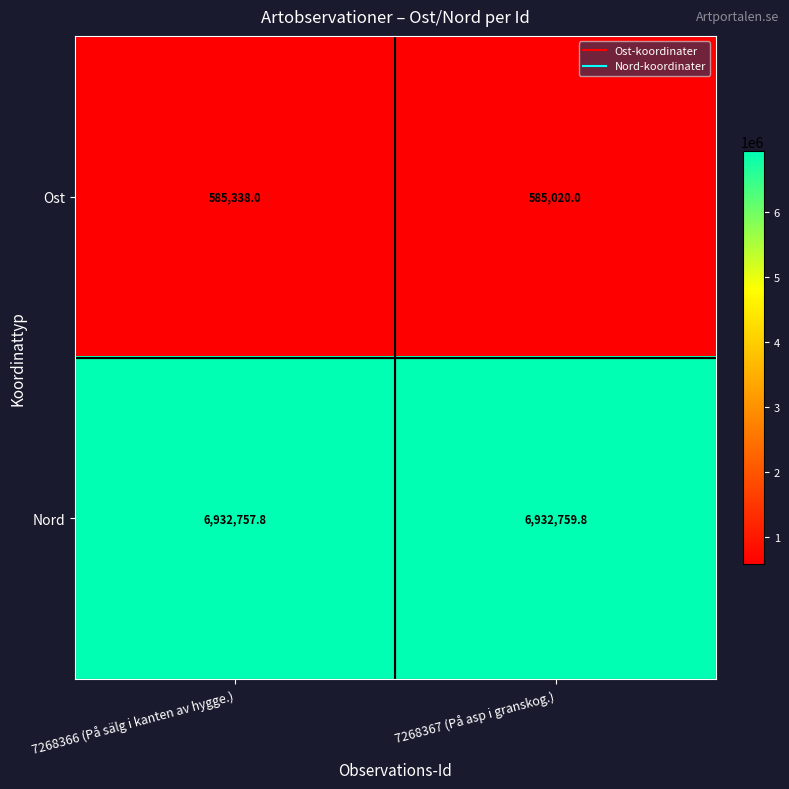

Which category has the lowest value in the Ost series?

7268367 (På asp i granskog.)